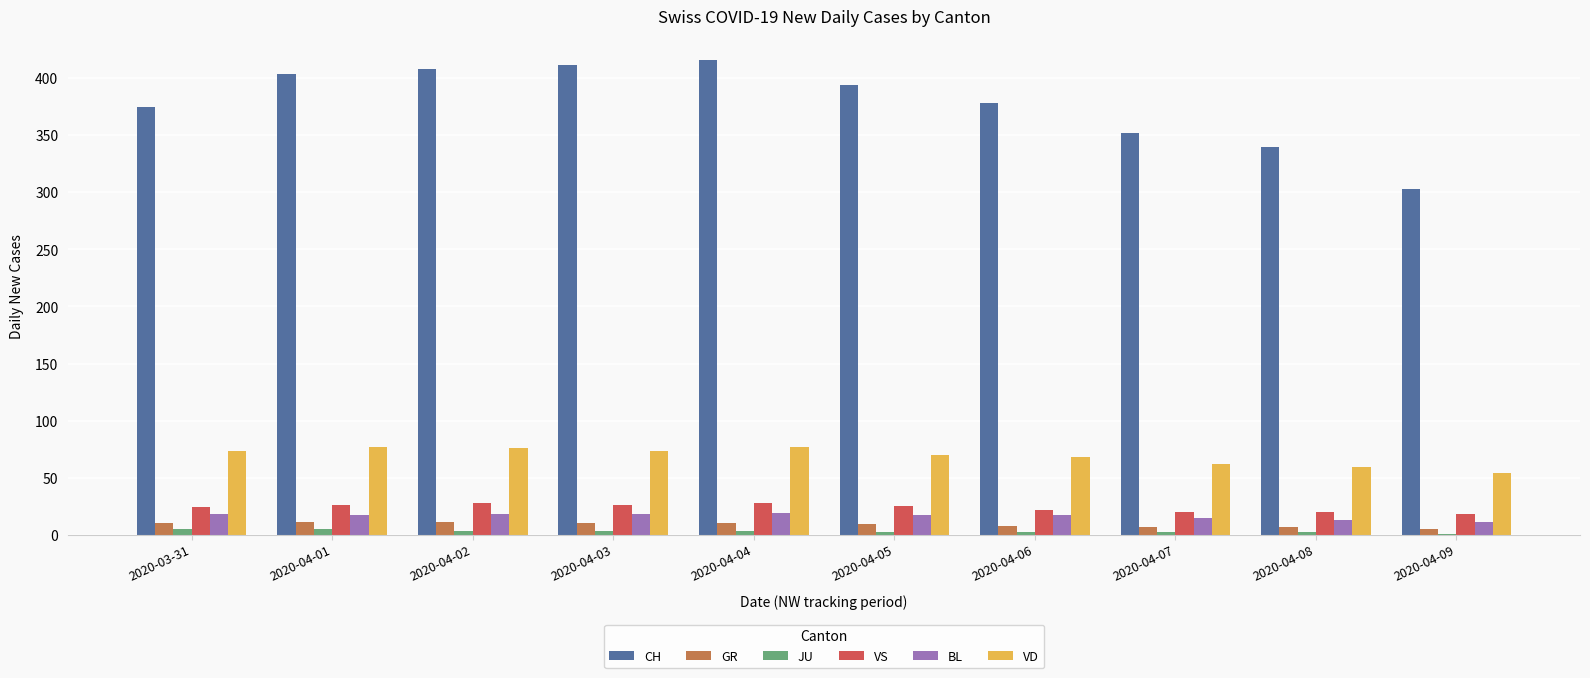

What is the sum of all VS values?

237